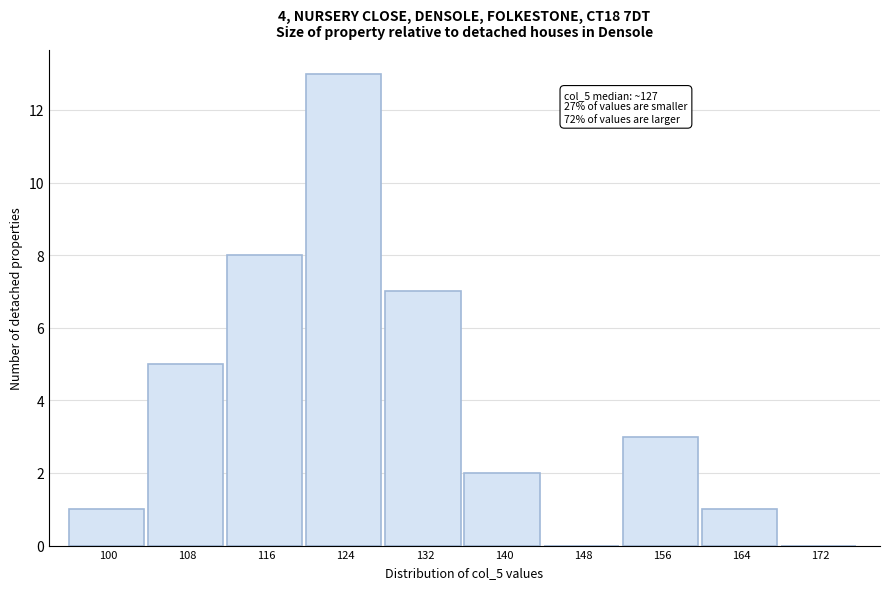

Reading left to right, extract all data points from this chart.

100=1	108=5	116=8	124=13	132=7	140=2	148=0	156=3	164=1	172=0